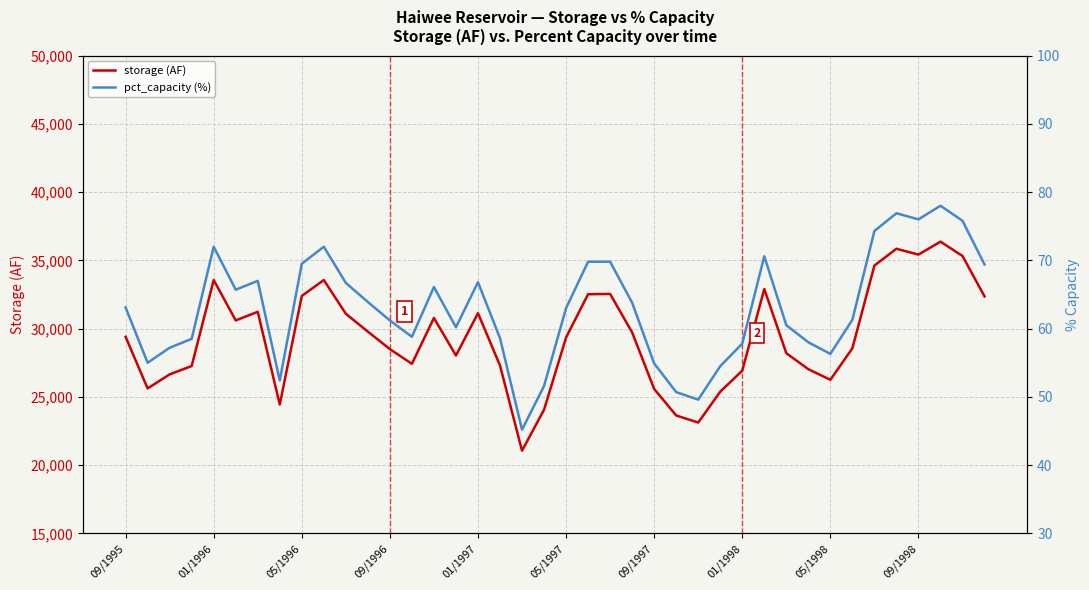

What is the difference between the maximum and minimum values in the storage (AF) series?

15310